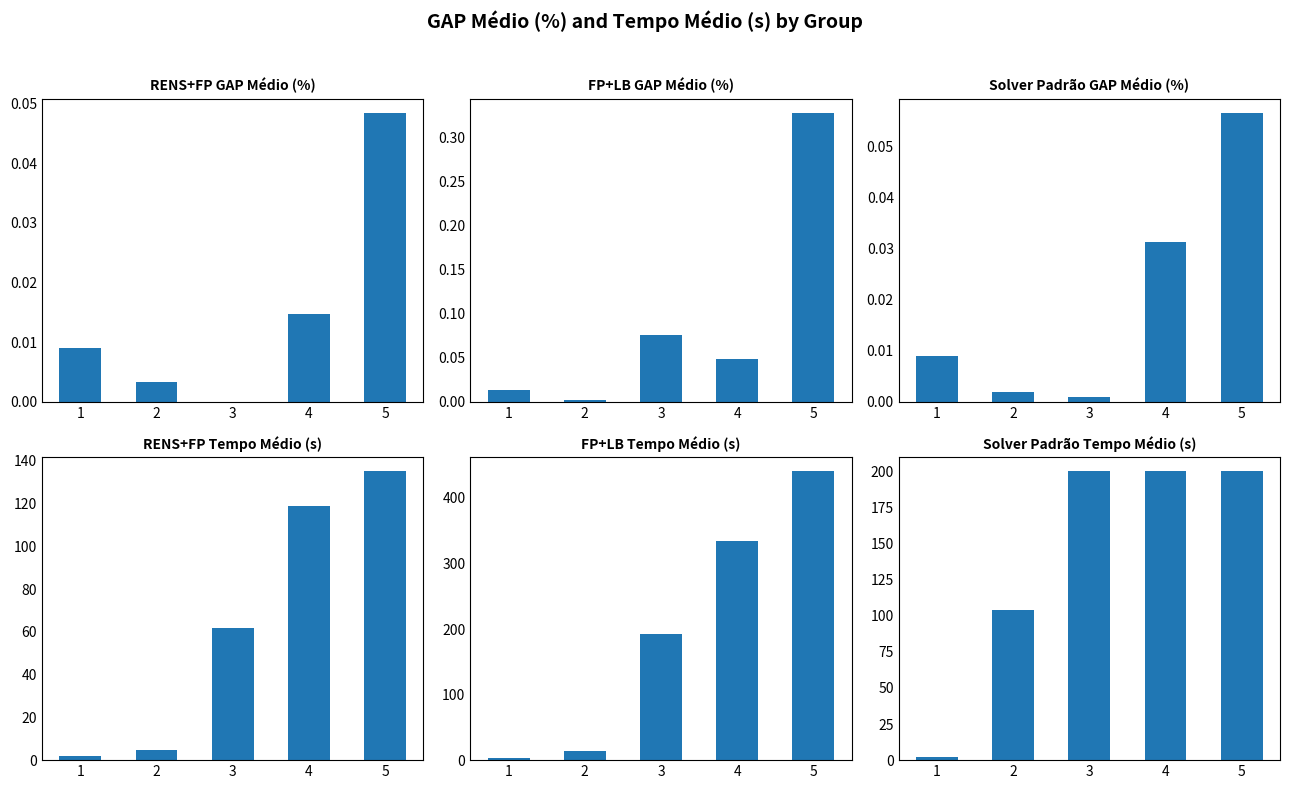

What is the value of the Solver Padrão Tempo Médio (s) bar at the 2nd from the left?

103.8